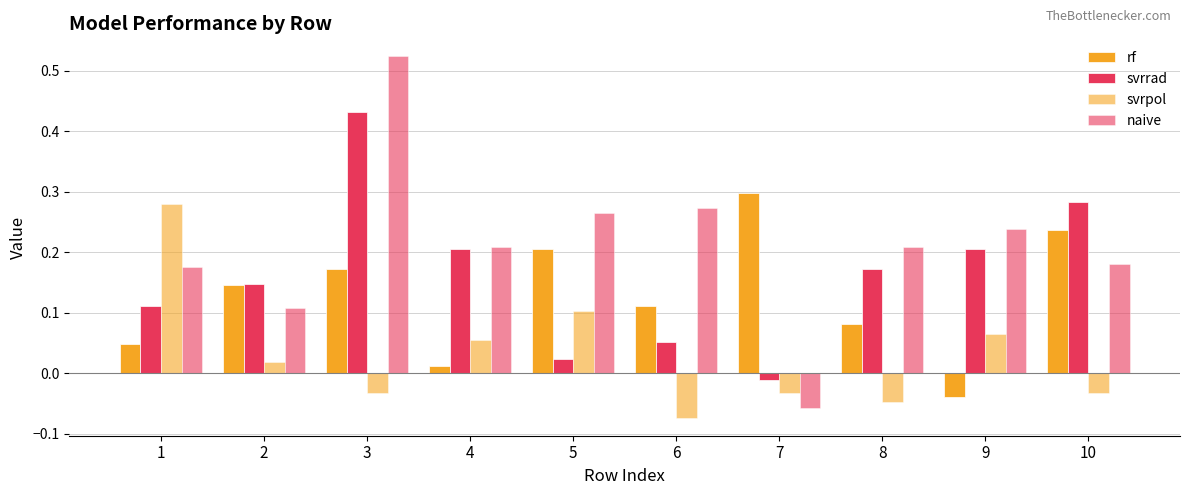

How many data points in rf are less than 0?

1